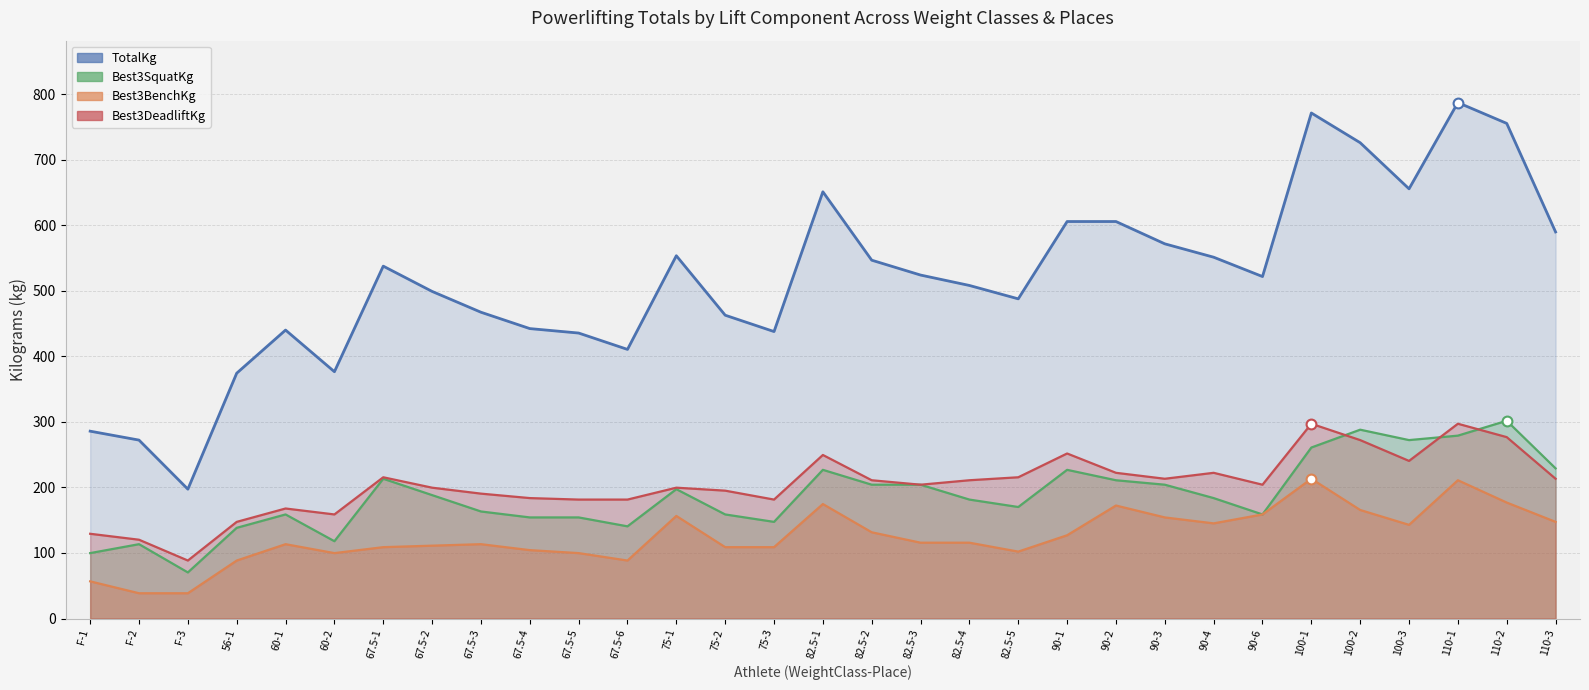

At how many categories does at least one series exceed 578?

9